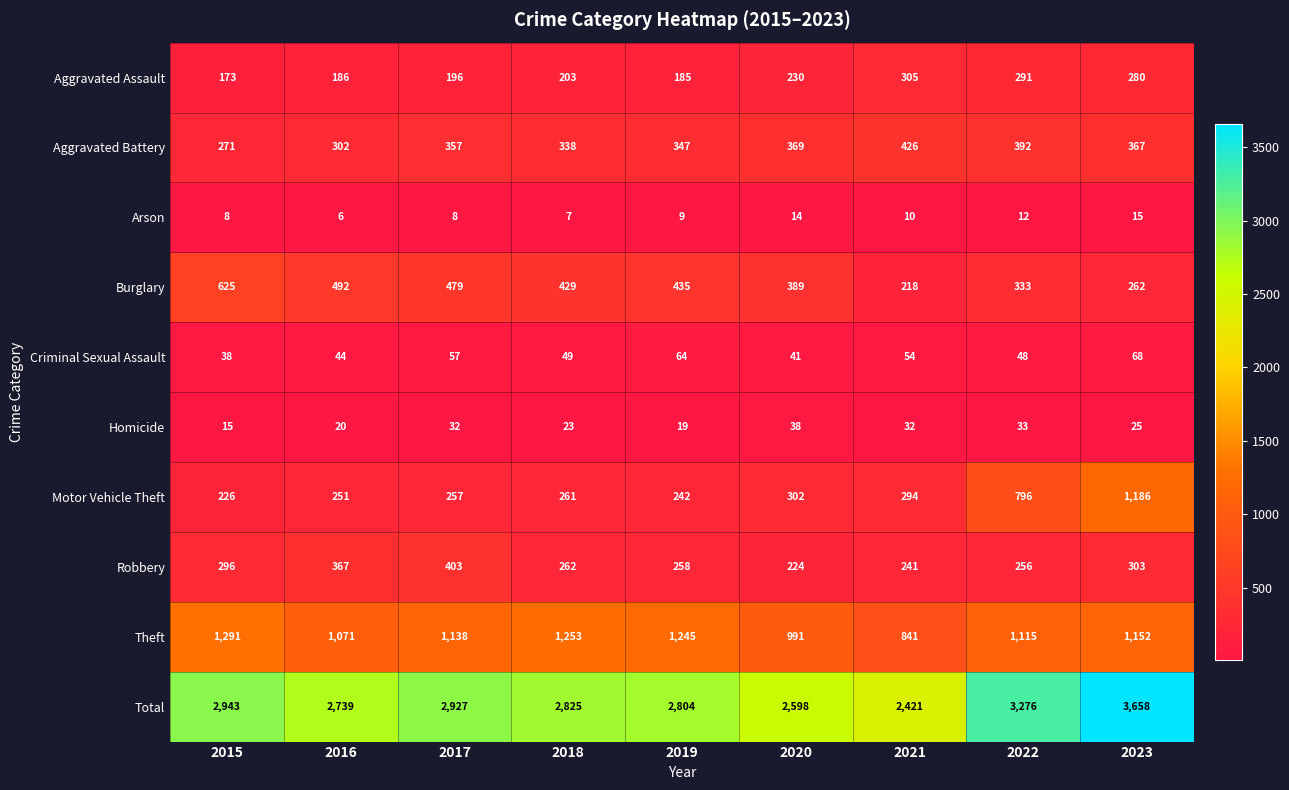

At how many categories does at least one series exceed 3540?

1